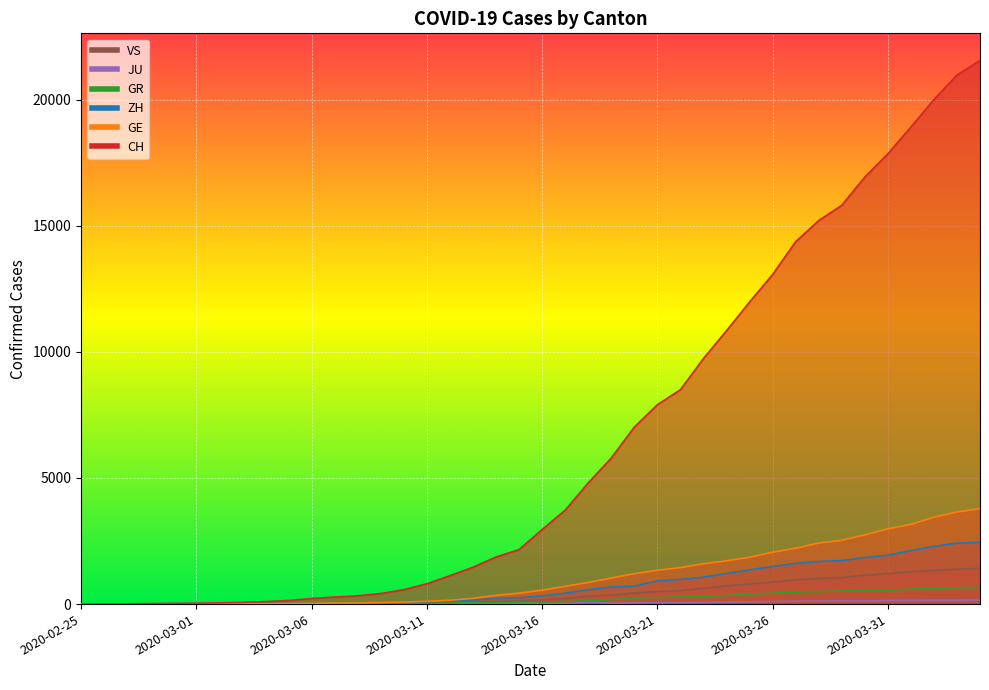

True or false: GR and ZH cross at least once.

False